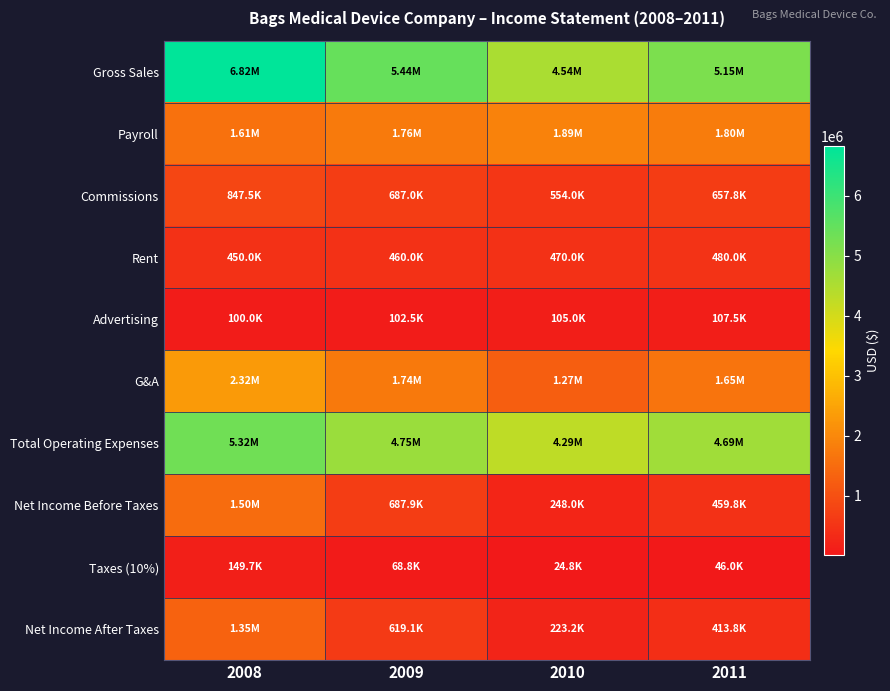

Which category has the highest value across all series?

2008